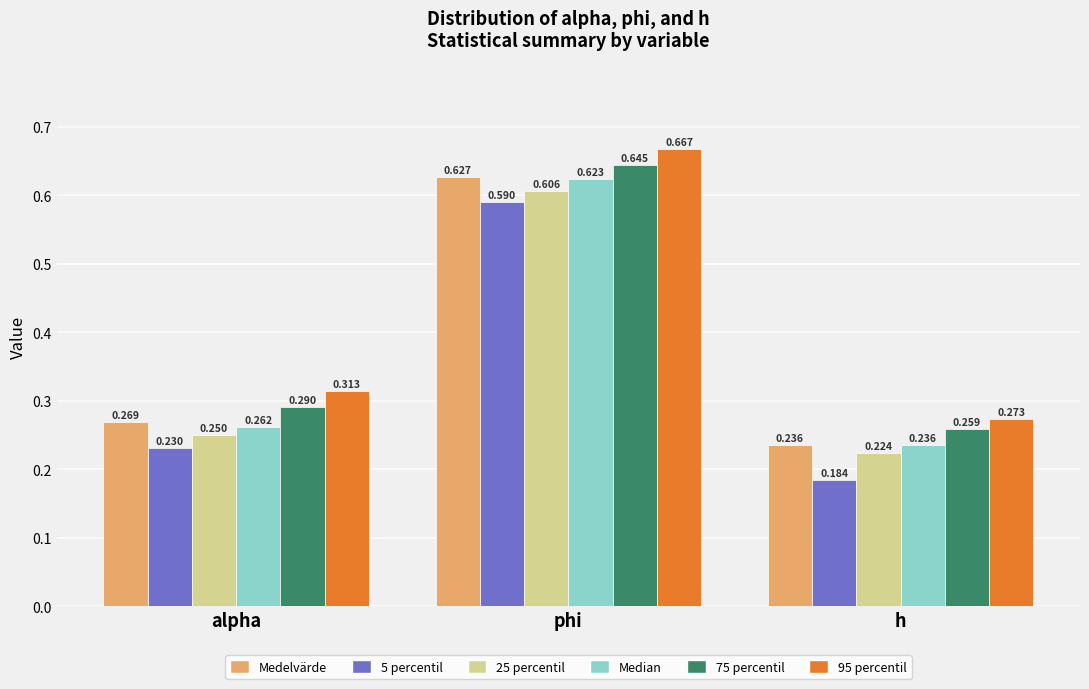

At which category is the sum across all series the highest?

phi